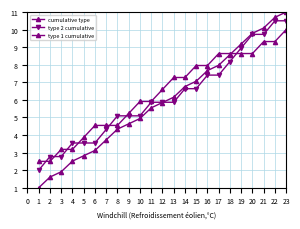

How many values in the cumulative type series are below 5?

10